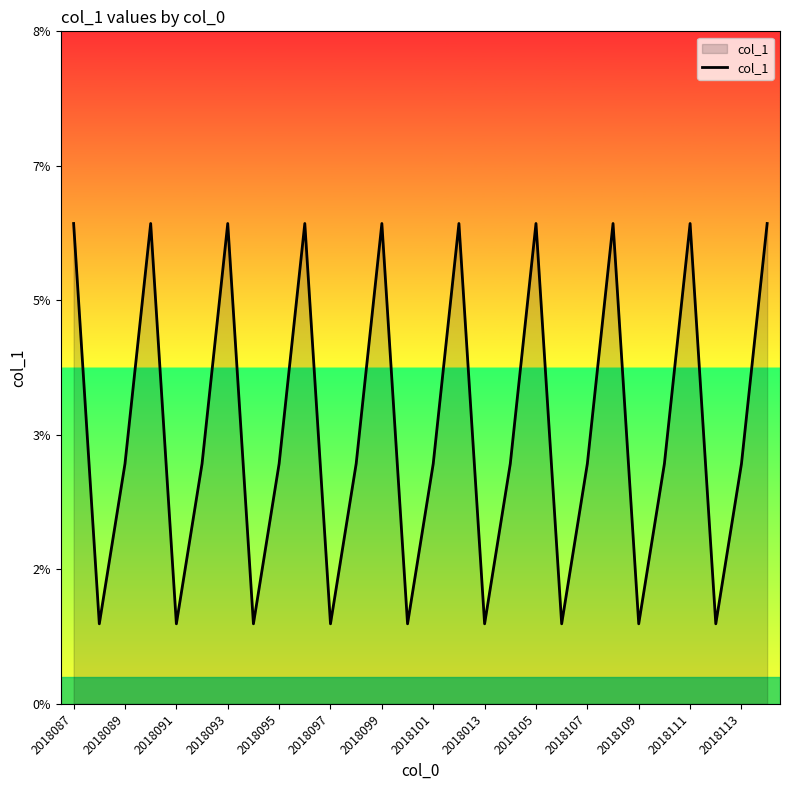

At which category does the chart reach its peak across all series?

2018087